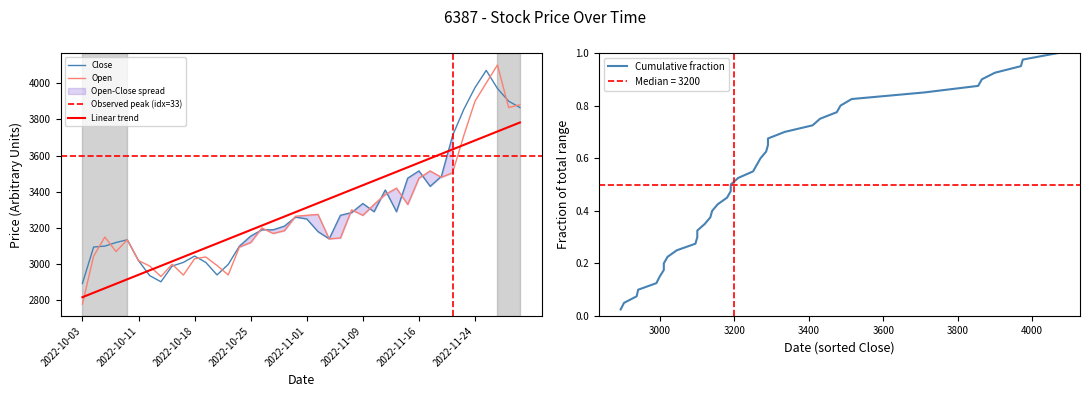

Which category has the lowest value in the Close series?

2022-10-03